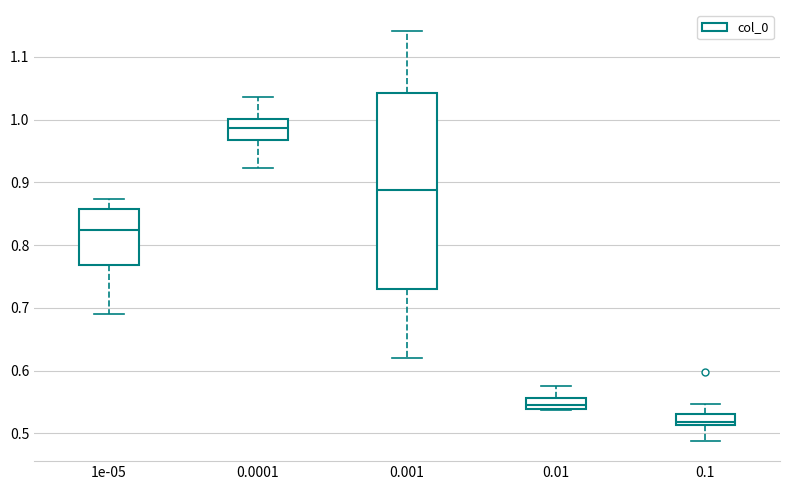

Reading left to right, transcribe this box plot: for each box, give where its median line is, the range the box spans, and where its two whiskers end, as read against the y-axis. The values are not printed on the chart, so give them approximately, as read against the axis.

1e-05: median 0.82, box 0.77 to 0.86, whiskers 0.69 to 0.87
0.0001: median 0.99, box 0.97 to 1.00, whiskers 0.92 to 1.04
0.001: median 0.89, box 0.73 to 1.04, whiskers 0.62 to 1.14
0.01: median 0.54 (just above the box's lower edge), box 0.54 to 0.56, whiskers 0.54 to 0.58
0.1: median 0.52, box 0.51 to 0.53, whiskers 0.49 to 0.55